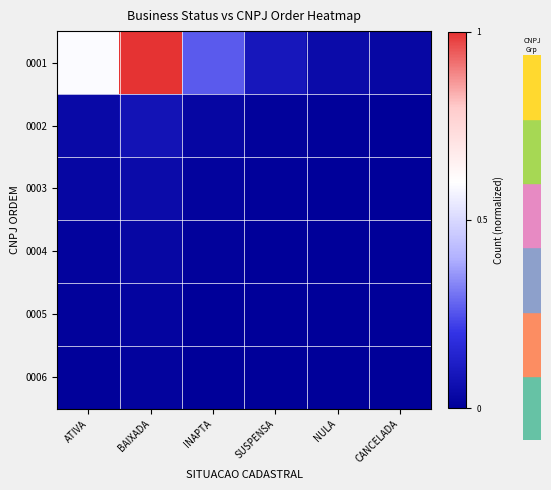

Reading left to right, transcribe all the data shown in this chart.

0001: ATIVA=0.6	BAIXADA=1.0	INAPTA=0.3	SUSPENSA=0.1	NULA=0.0	CANCELADA=0.0
0002: ATIVA=0.0	BAIXADA=0.1	INAPTA=0.0	SUSPENSA=0.0	NULA=0.0	CANCELADA=0.0
0003: ATIVA=0.0	BAIXADA=0.0	INAPTA=0.0	SUSPENSA=0.0	NULA=0.0	CANCELADA=0.0
0004: ATIVA=0.0	BAIXADA=0.0	INAPTA=0.0	SUSPENSA=0.0	NULA=0.0	CANCELADA=0.0
0005: ATIVA=0.0	BAIXADA=0.0	INAPTA=0.0	SUSPENSA=0.0	NULA=0.0	CANCELADA=0.0
0006: ATIVA=0.0	BAIXADA=0.0	INAPTA=0.0	SUSPENSA=0.0	NULA=0.0	CANCELADA=0.0